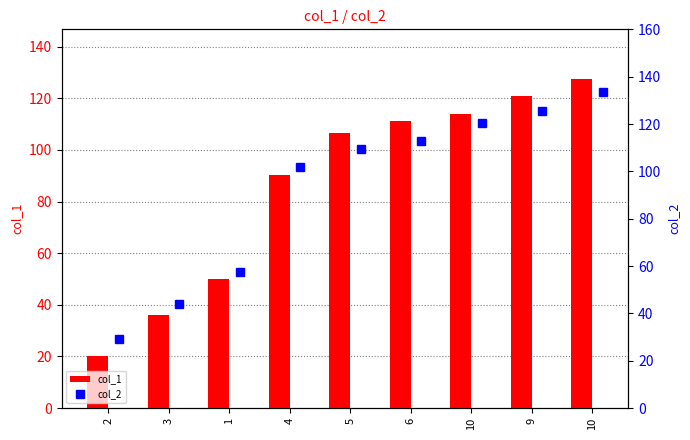

The col_1 series shows 211.4 at 9. True or false?

False